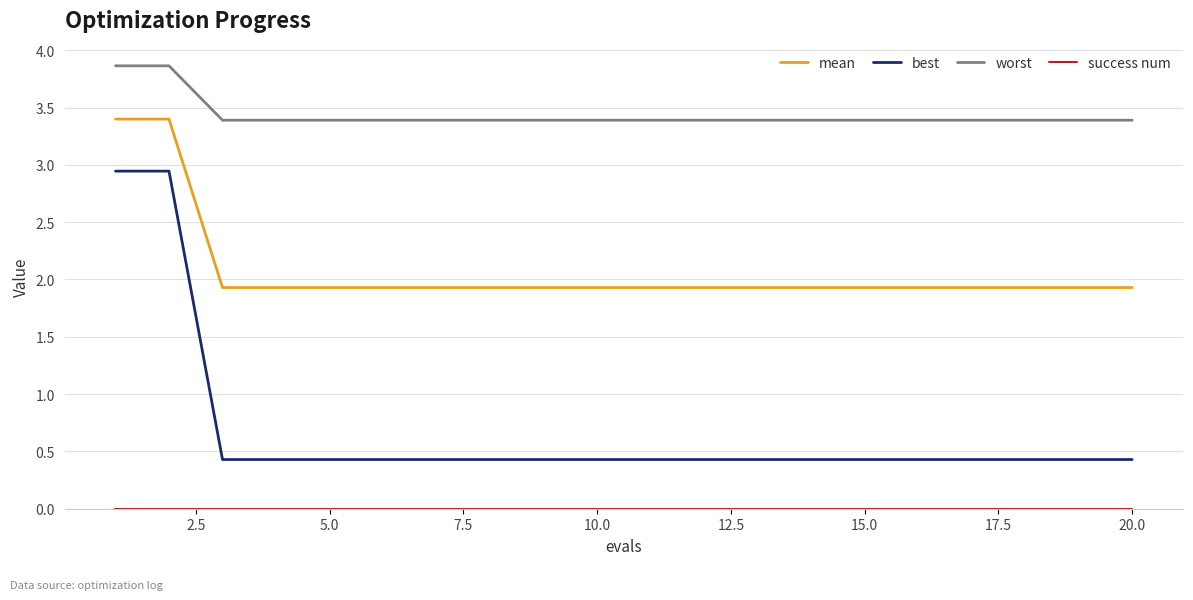

What is the maximum value shown in the chart?

3.9